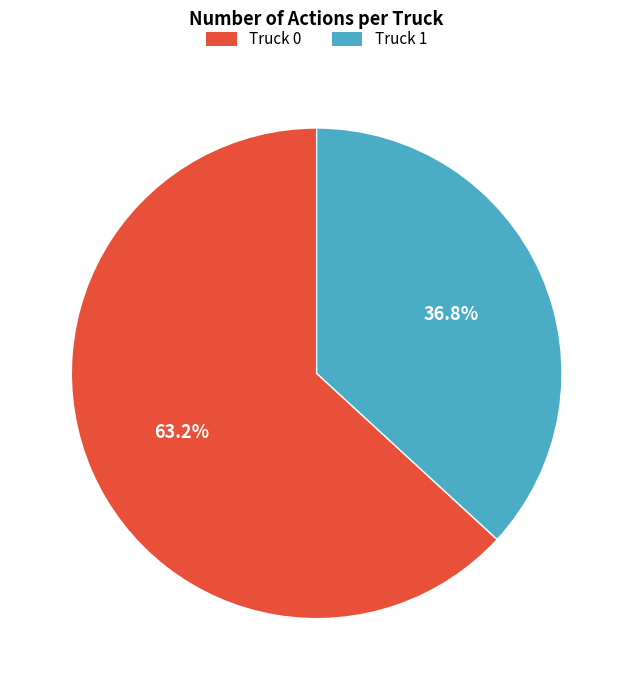

Do Truck 1 and Truck 0 together represent more than half of the pie?

Yes